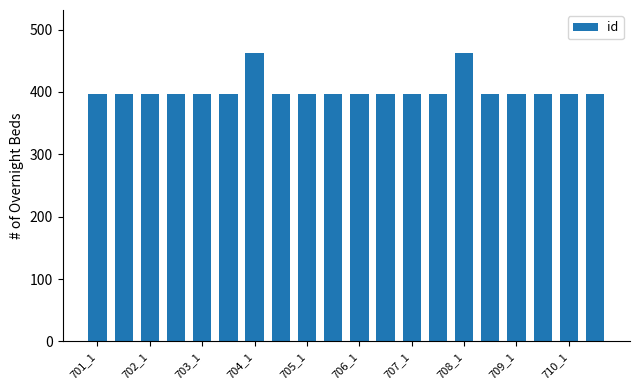

What is the value of the 9th bar from the left?

396